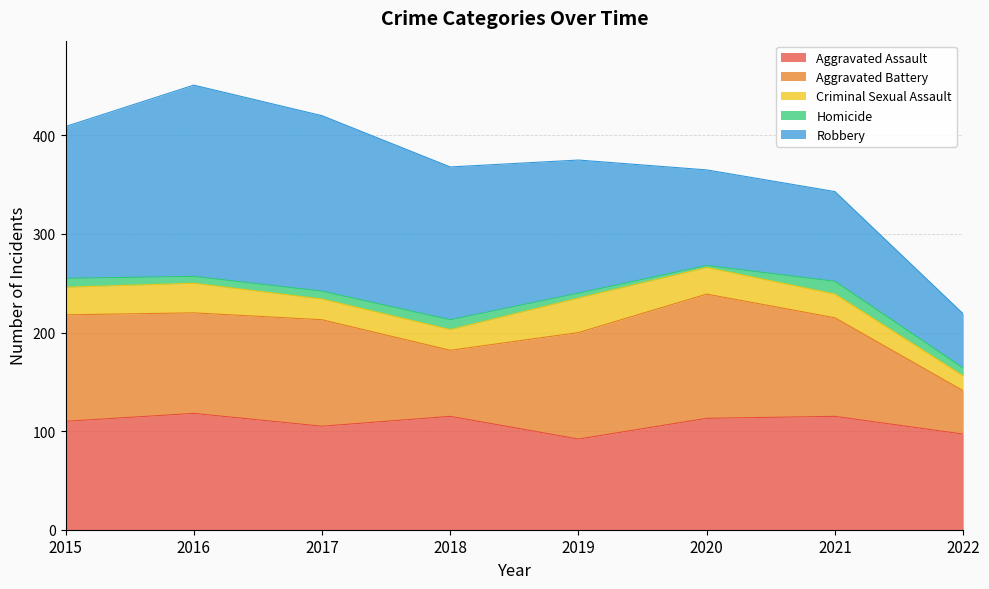

What is the value of the Aggravated Battery point at the 3rd from the left?

108